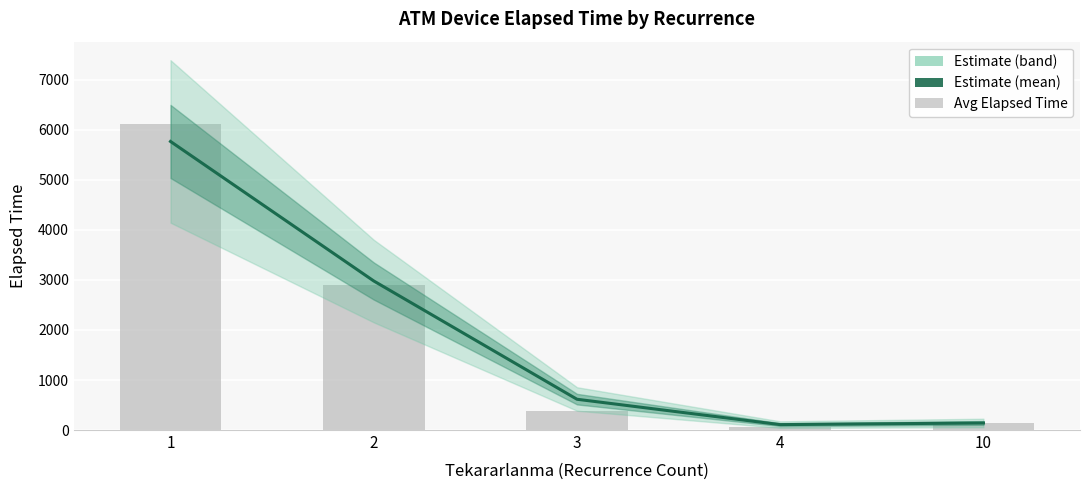

At which label does the data first exceed 615?

1